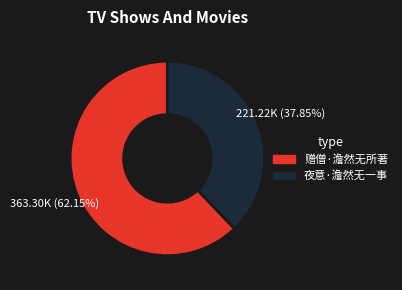

What percentage do 赠僧·澹然无所著 and 夜意·澹然无一事 together represent?

100.0%